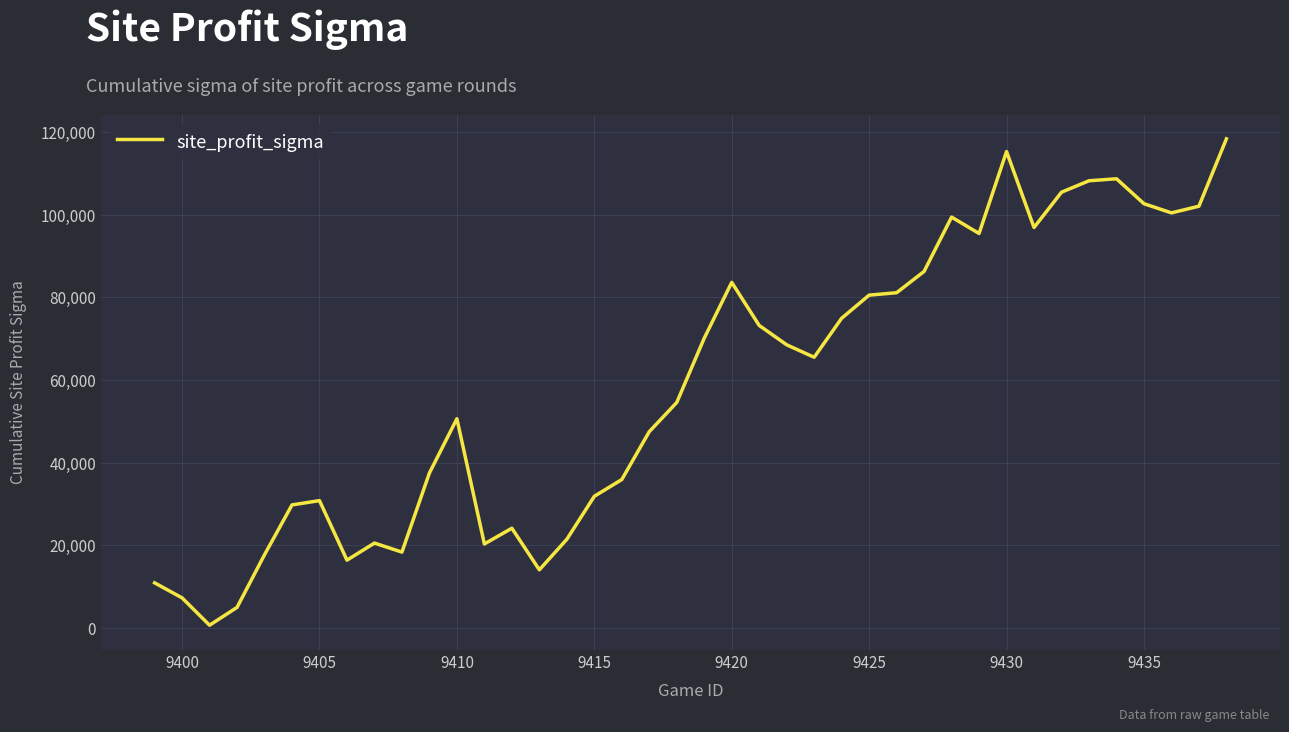

What is the difference between the maximum and minimum values?

117707